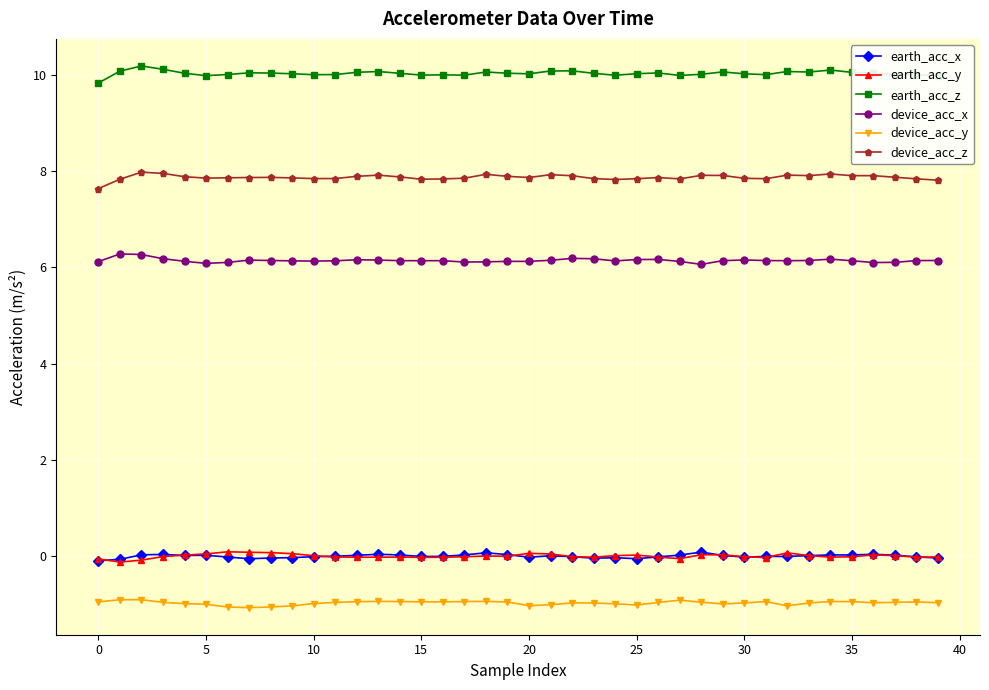

True or false: device_acc_x and earth_acc_z intersect in this chart.

False